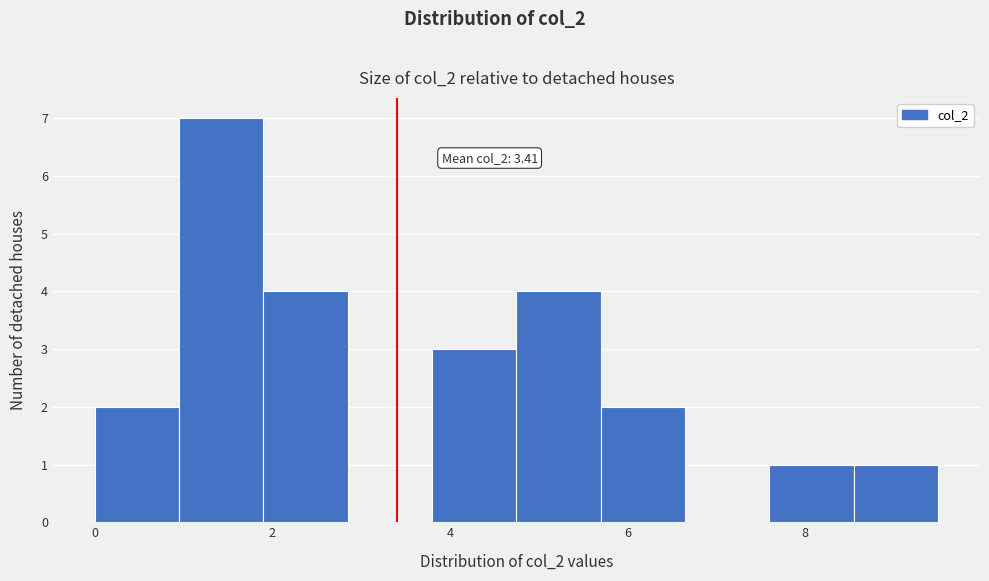

Which range on the x-axis has the tallest bar?

0.95 to 1.90